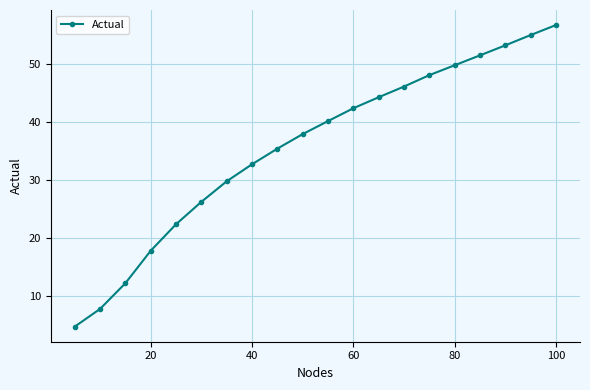

What is the sum of all values?

713.5